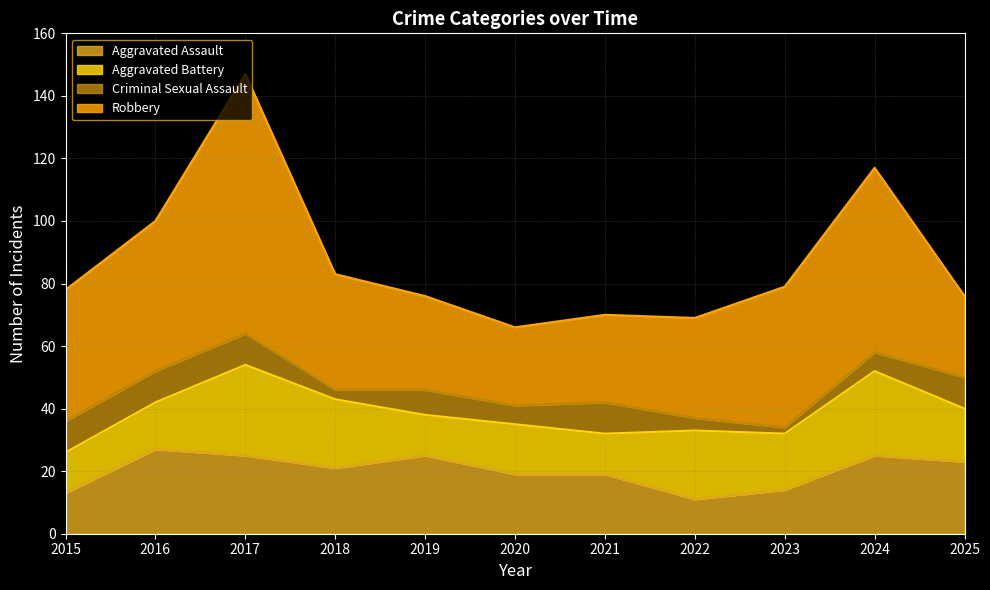

At which category does the chart reach its peak across all series?

2017